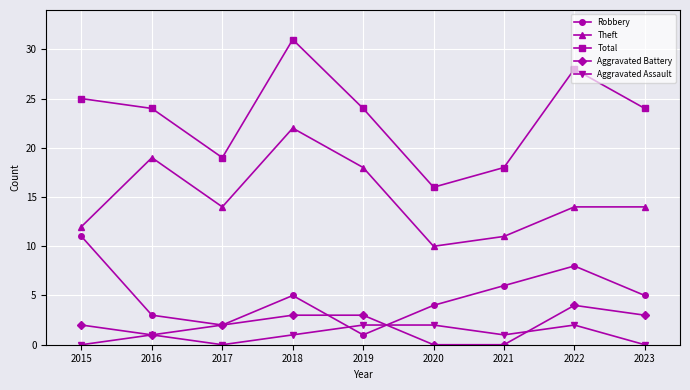

What is the sum of all Total values?

209